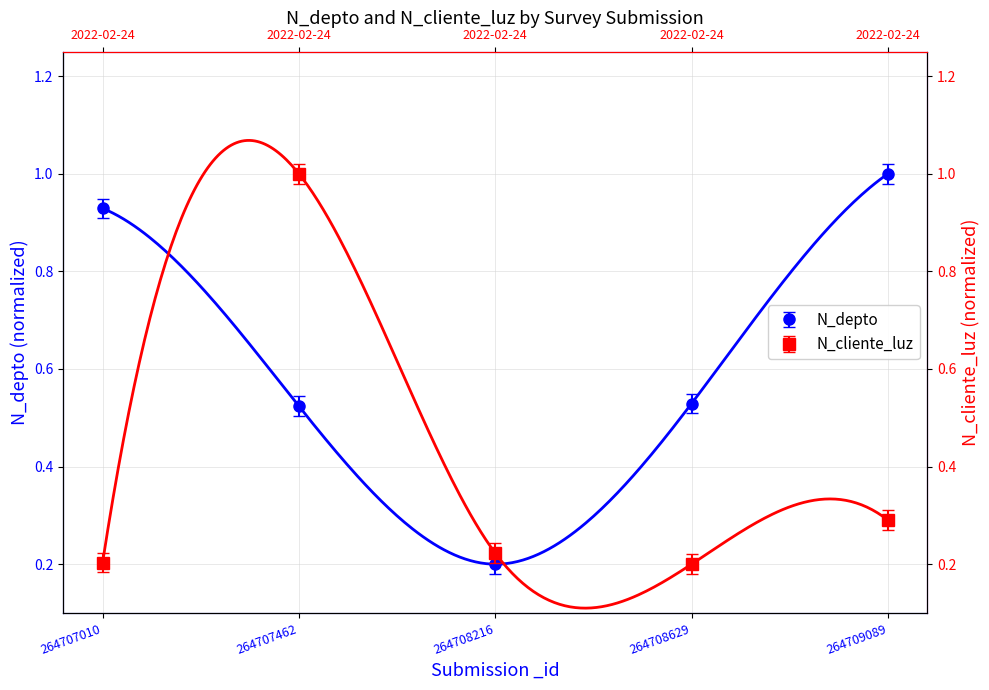

At 264707010, list the series in order from largest to smallest.

N_depto, N_cliente_luz